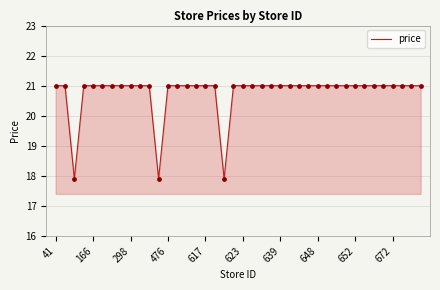

What is the difference between the maximum and minimum values?

3.1